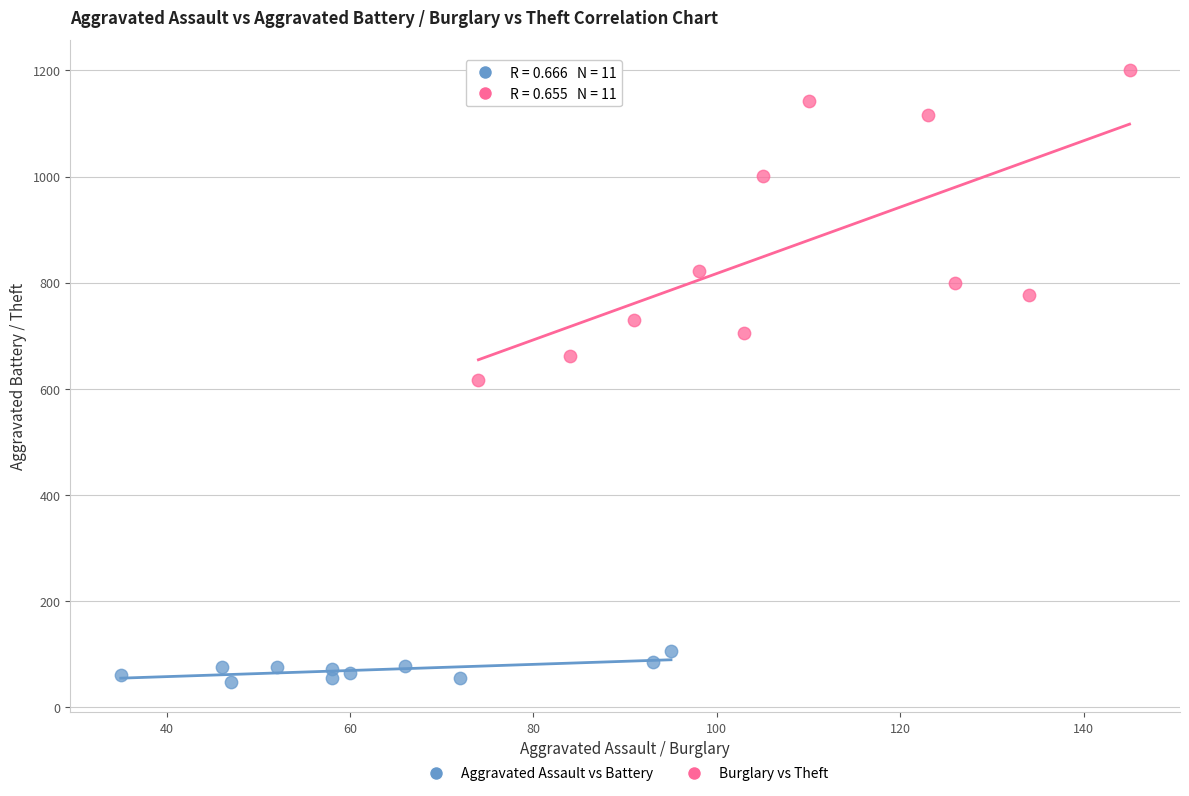

Which series has the largest Y range (max minus min)?

Burglary vs Theft